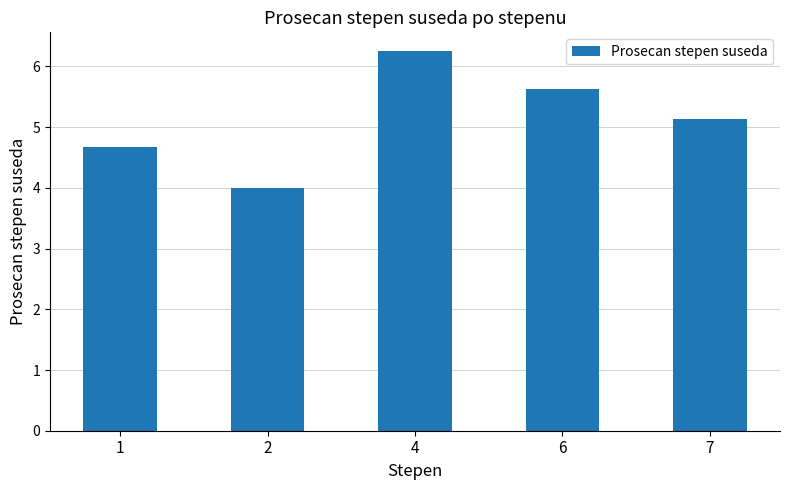

The value at 6 is 1.8. True or false?

False